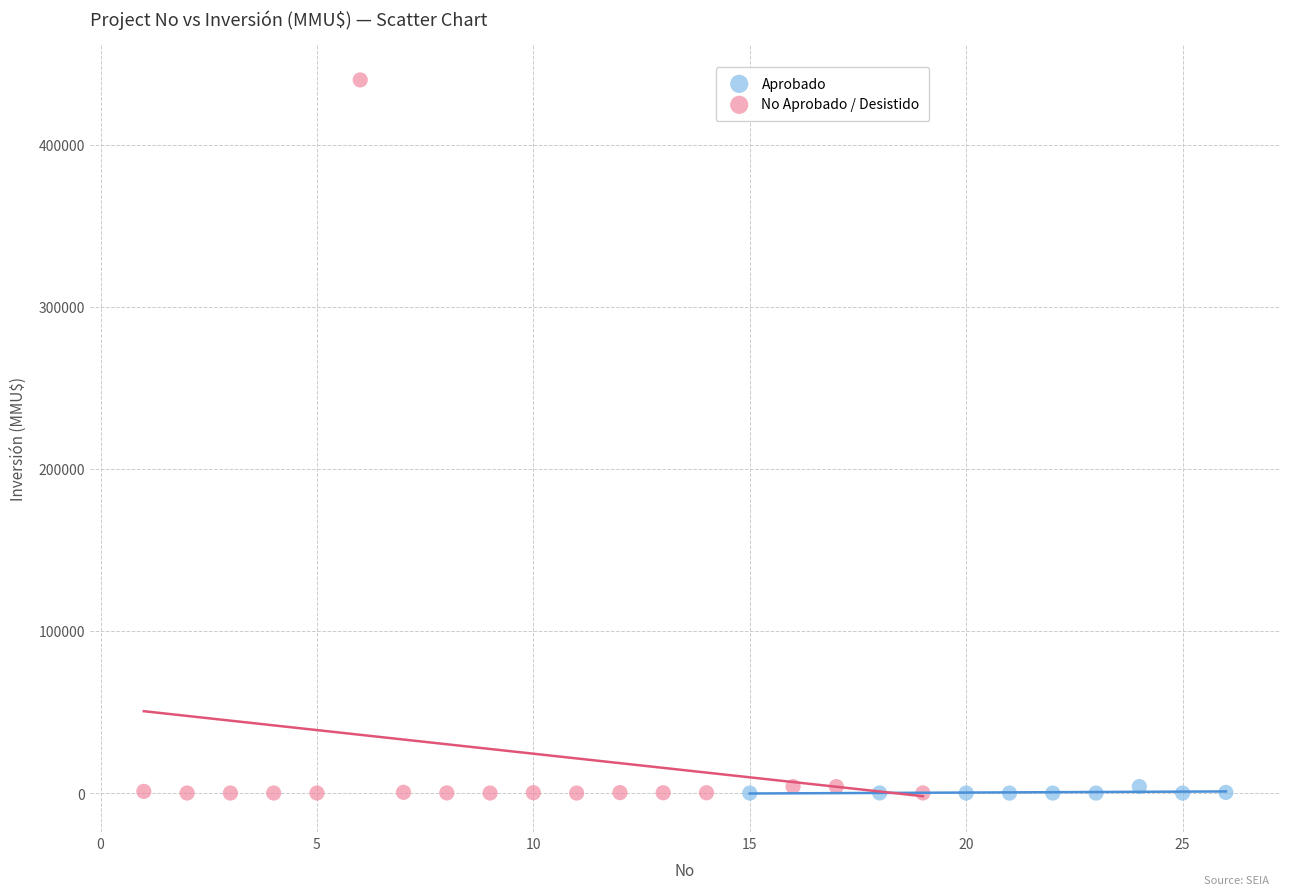

Which series reaches the maximum Y coordinate?

No Aprobado / Desistido